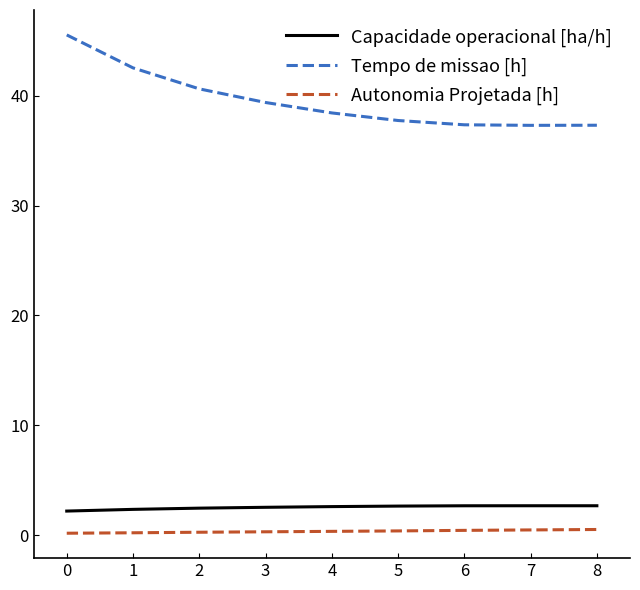

What is the sum of the Autonomia Projetada [h] values at 0 and 7?

0.7